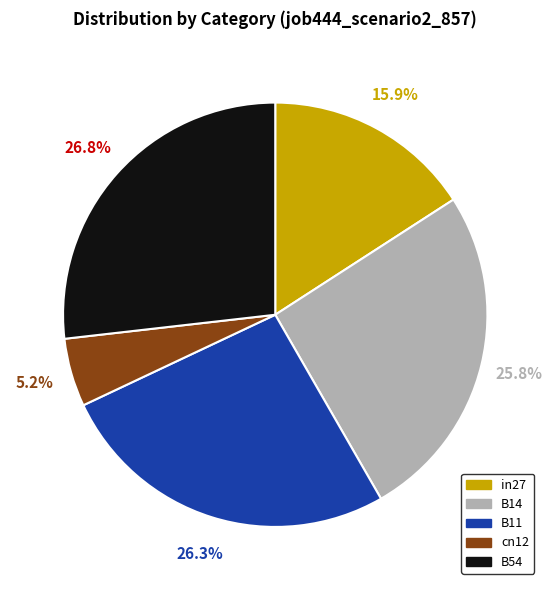

Which category has the smallest portion of the pie?

cn12